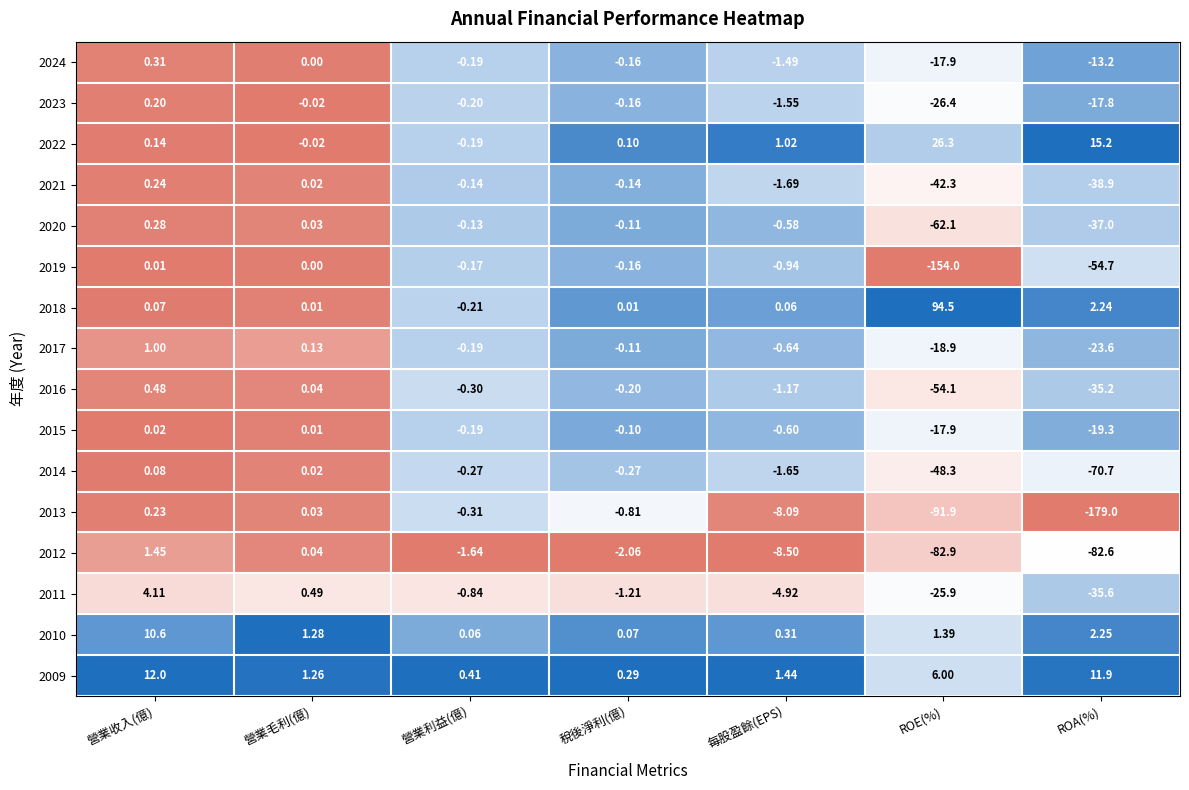

Which category has the lowest value in the 2016 series?

ROE(%)